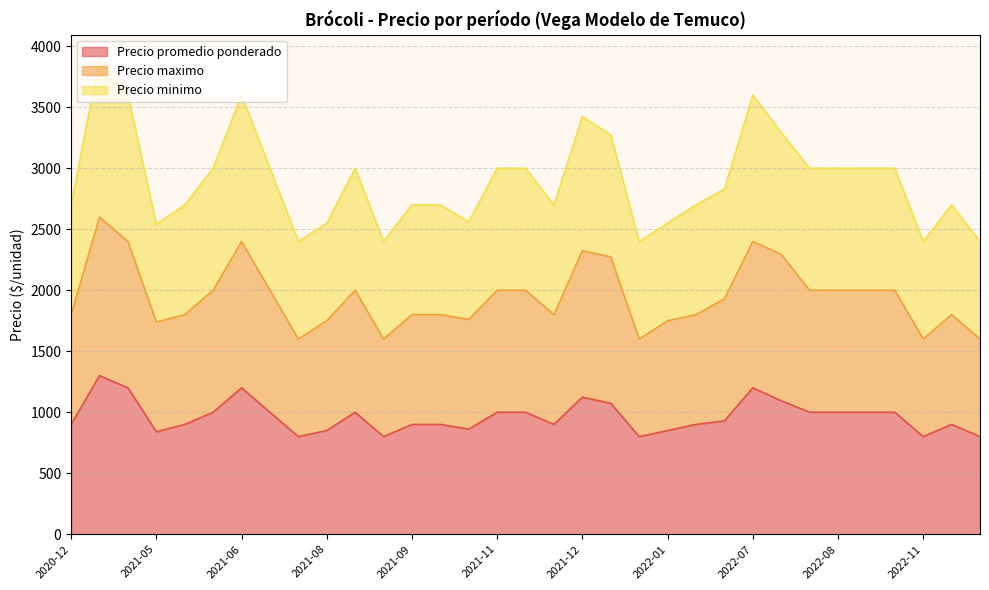

What is the maximum value for Precio promedio ponderado?

1300